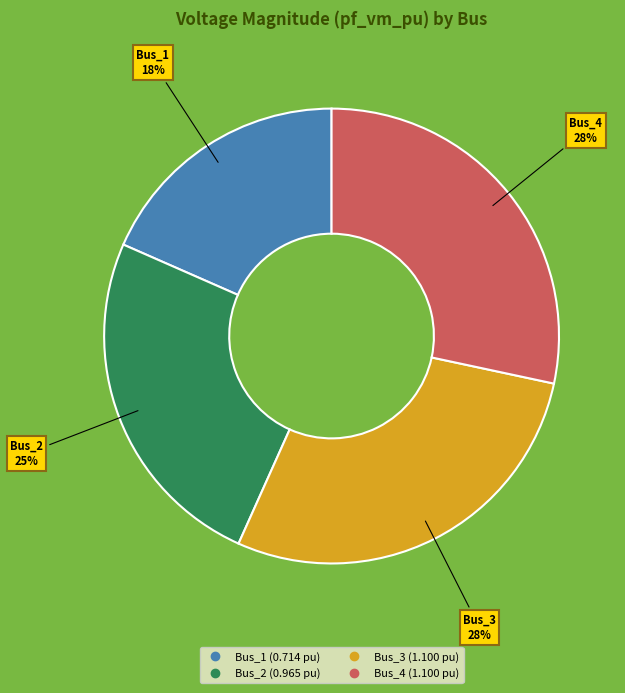

Is there any slice that represents more than half of the pie?

No